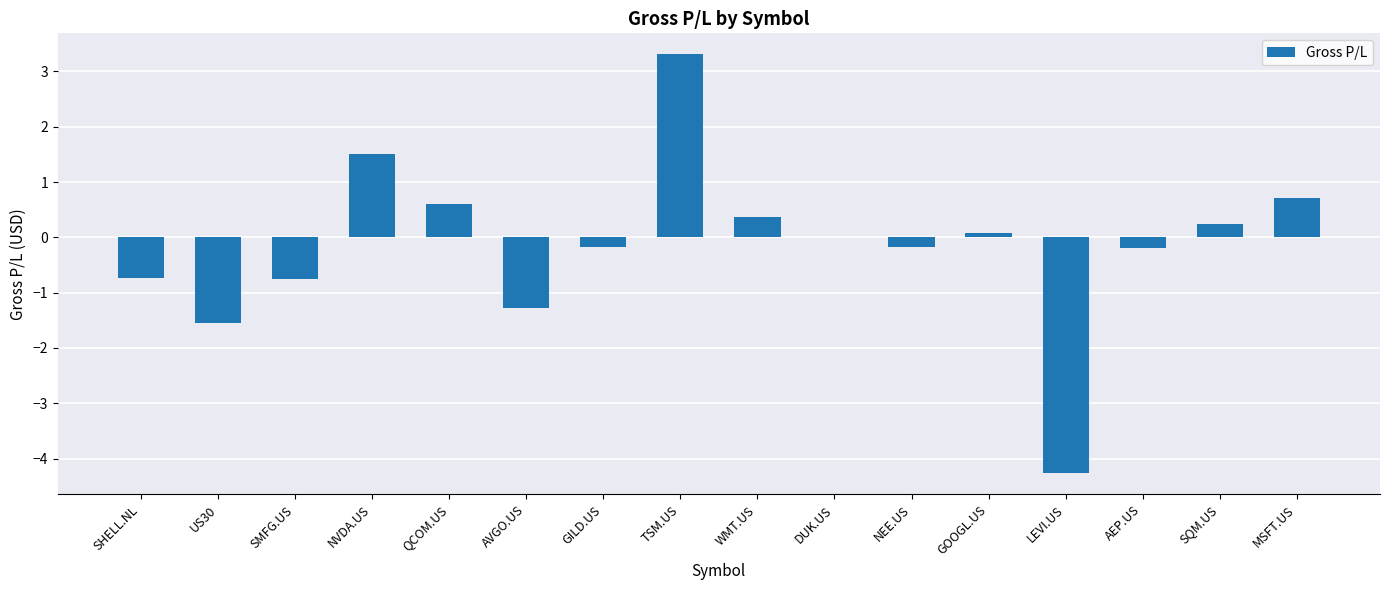

At which category does the chart reach its peak across all series?

TSM.US